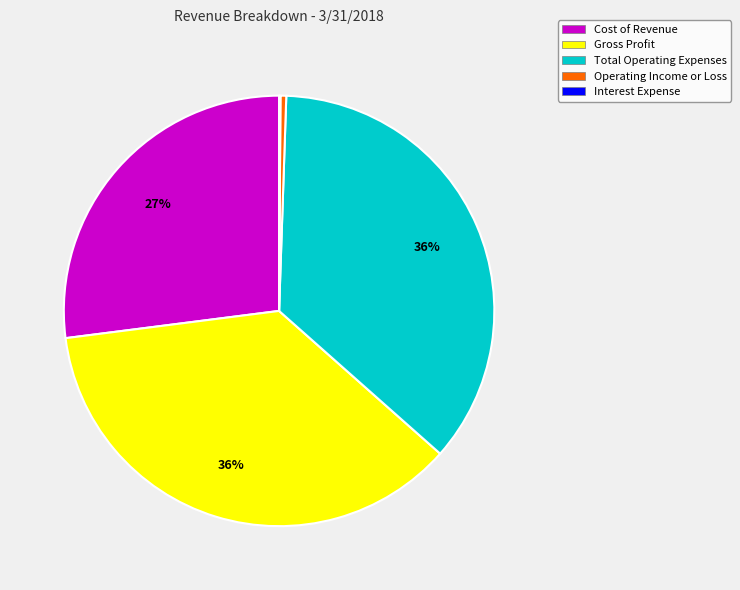

Does Total Operating Expenses represent more than half of the total?

No